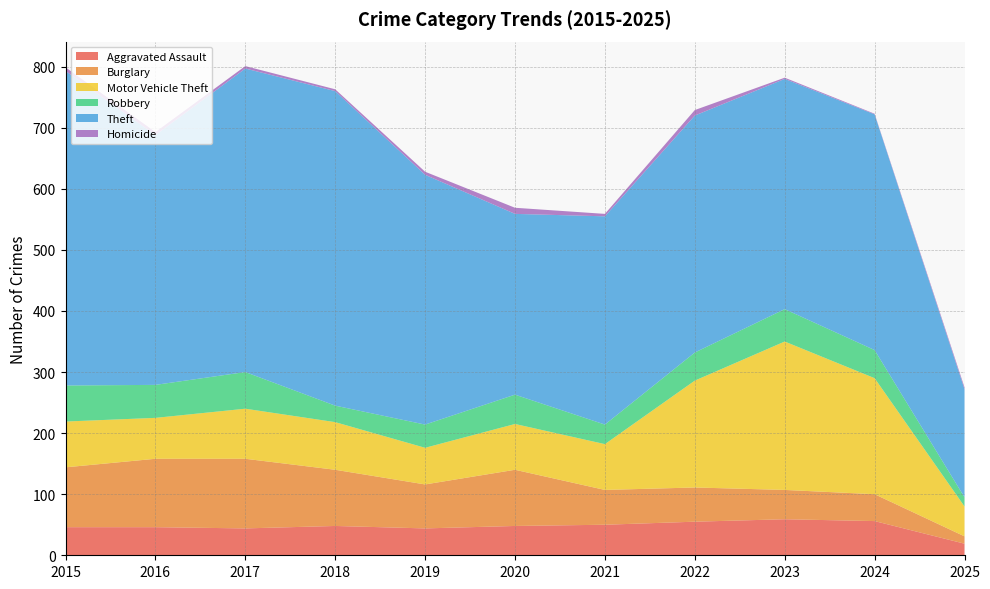

Reading left to right, extract all data points from this chart.

Aggravated Assault: 2015=46	2016=46	2017=44	2018=48	2019=44	2020=48	2021=50	2022=55	2023=59	2024=56	2025=19
Burglary: 2015=98	2016=112	2017=114	2018=92	2019=72	2020=92	2021=57	2022=56	2023=48	2024=44	2025=12
Motor Vehicle Theft: 2015=75	2016=67	2017=82	2018=78	2019=60	2020=75	2021=75	2022=175	2023=243	2024=190	2025=49
Robbery: 2015=59	2016=54	2017=60	2018=27	2019=38	2020=48	2021=32	2022=46	2023=53	2024=46	2025=15
Theft: 2015=515	2016=409	2017=497	2018=515	2019=409	2020=296	2021=341	2022=388	2023=377	2024=386	2025=177
Homicide: 2015=6	2016=5	2017=4	2018=3	2019=5	2020=10	2021=4	2022=9	2023=2	2024=1	2025=3